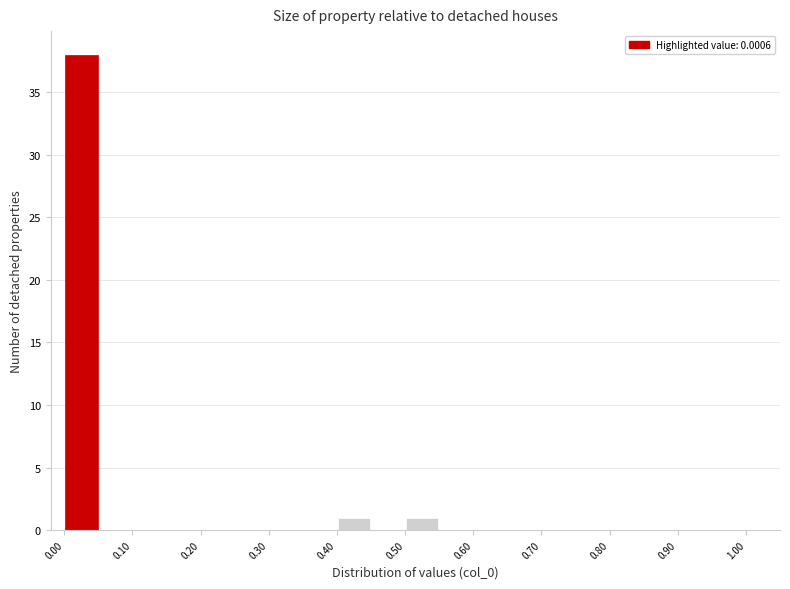

Reading left to right, transcribe this chart: for each bar, give the range it covers on the x-axis and its height. The values are not printed on the chart, so give them approximately, as read against the axis.

0.00 to 0.05: 38
0.05 to 0.10: 0
0.10 to 0.15: 0
0.15 to 0.20: 0
0.20 to 0.25: 0
0.25 to 0.30: 0
0.30 to 0.35: 0
0.35 to 0.40: 0
0.40 to 0.45: 1
0.45 to 0.50: 0
0.50 to 0.55: 1
0.55 to 0.60: 0
0.60 to 0.65: 0
0.65 to 0.70: 0
0.70 to 0.75: 0
0.75 to 0.80: 0
0.80 to 0.85: 0
0.85 to 0.90: 0
0.90 to 0.95: 0
0.95 to 1.00: 0